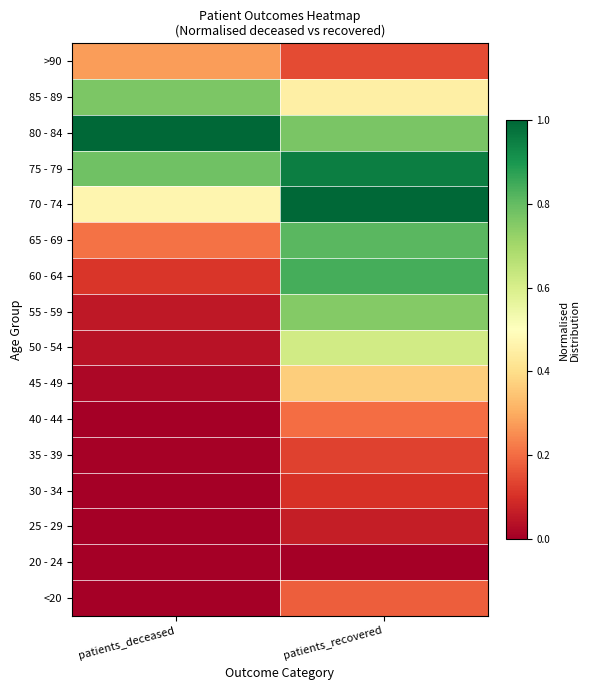

What is the maximum value shown in the chart?

1.0